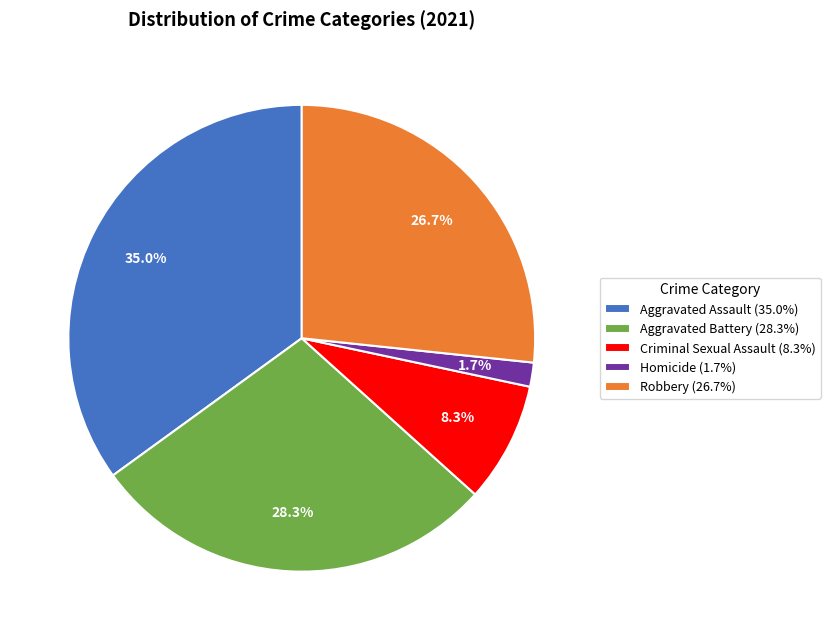

The Criminal Sexual Assault slice represents 8% of the pie. True or false?

True